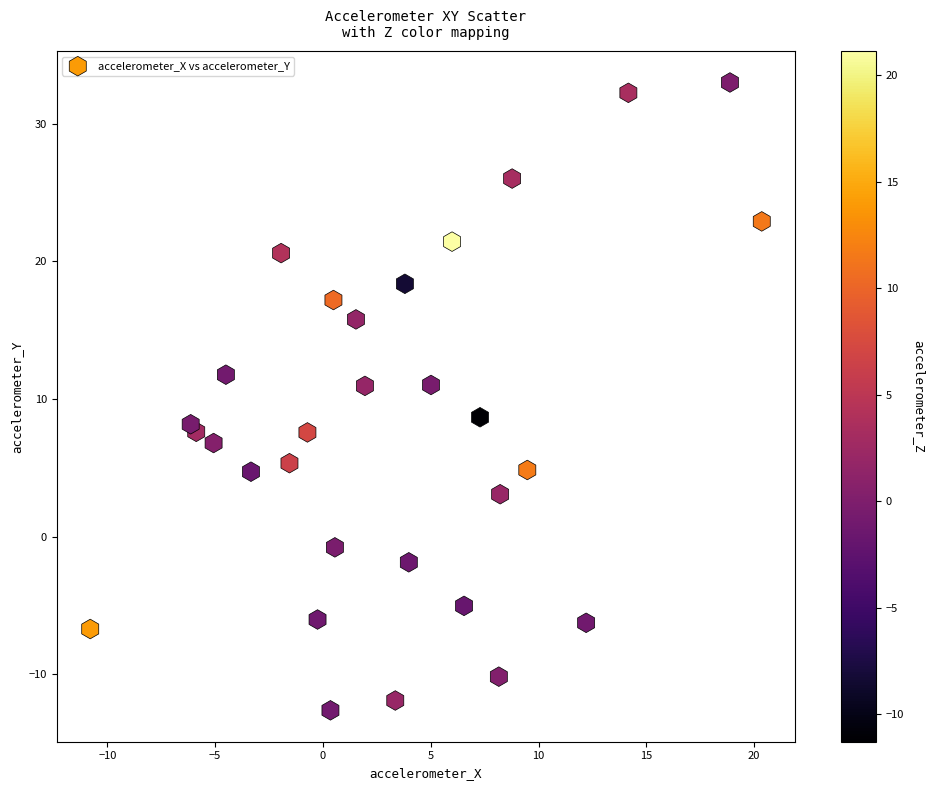

What is the range of X values (max minus min)?

31.1